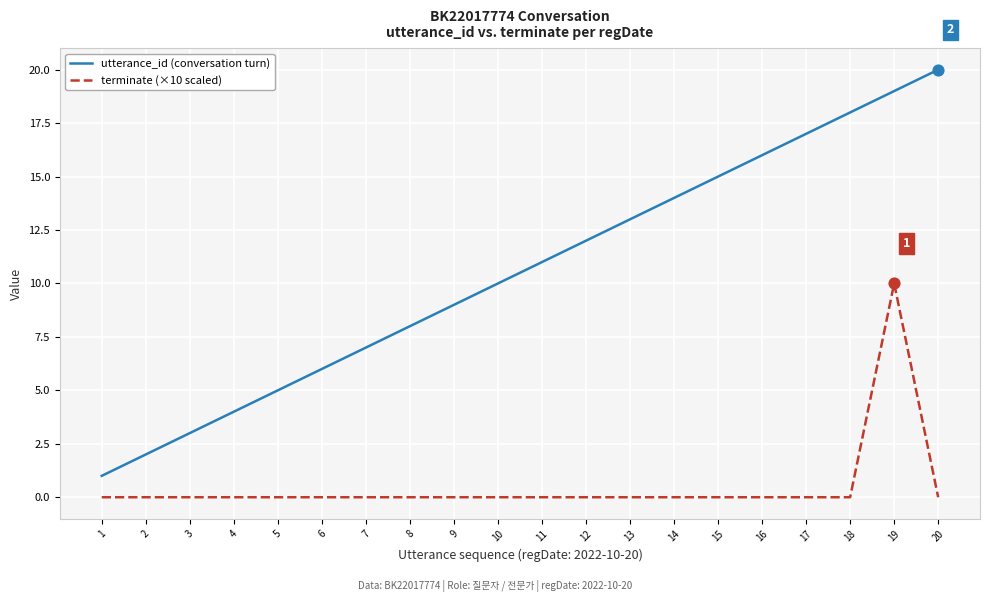

At which category is the sum across all series the highest?

19